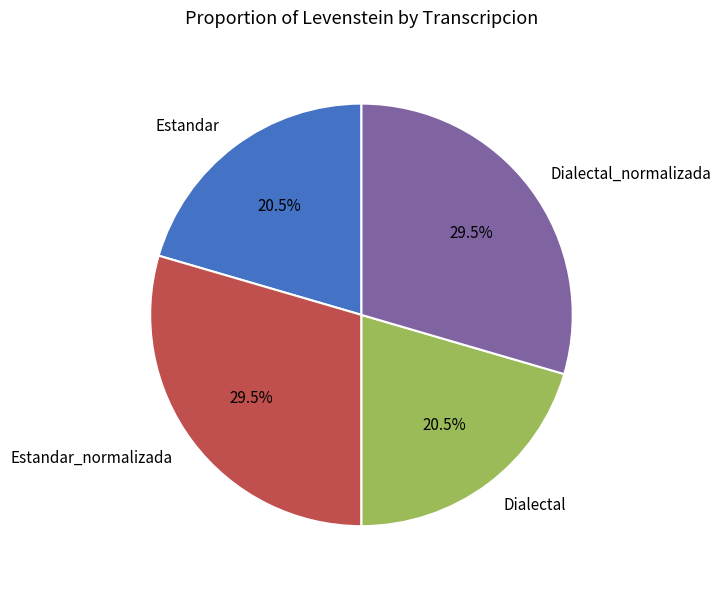

What is the ratio of the value at Dialectal_normalizada to the value at Estandar_normalizada?

1.0